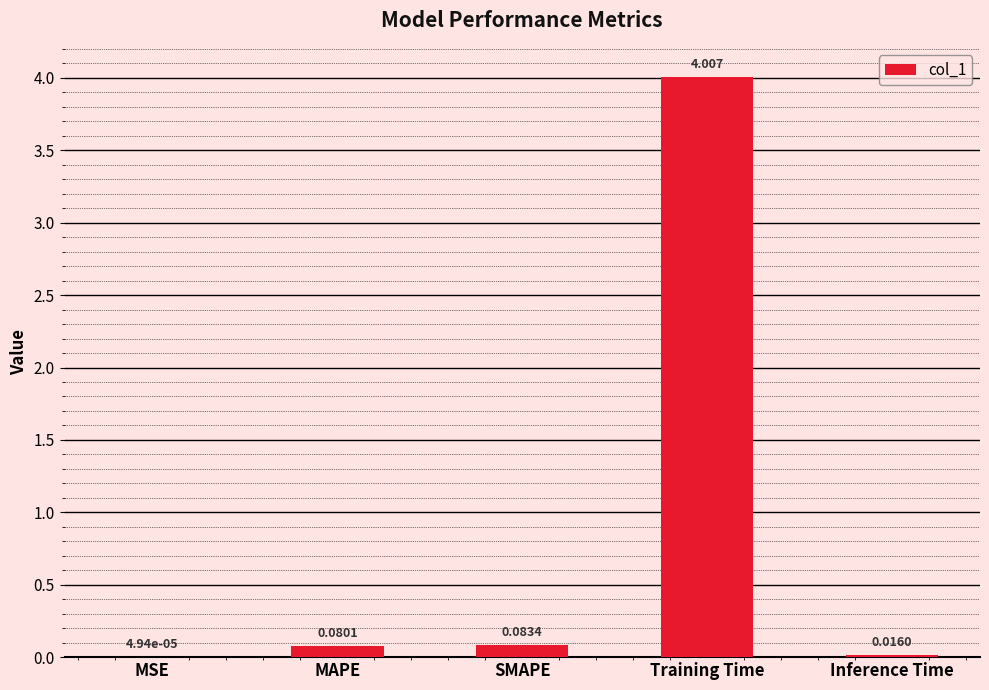

Which category has the highest value across all series?

Training Time